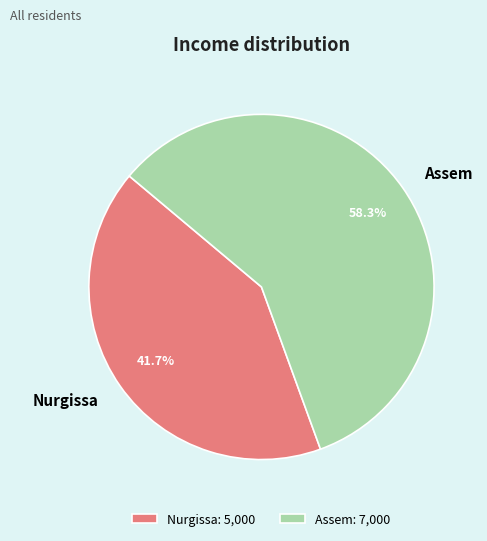

Does Nurgissa account for over 50% of the chart?

No